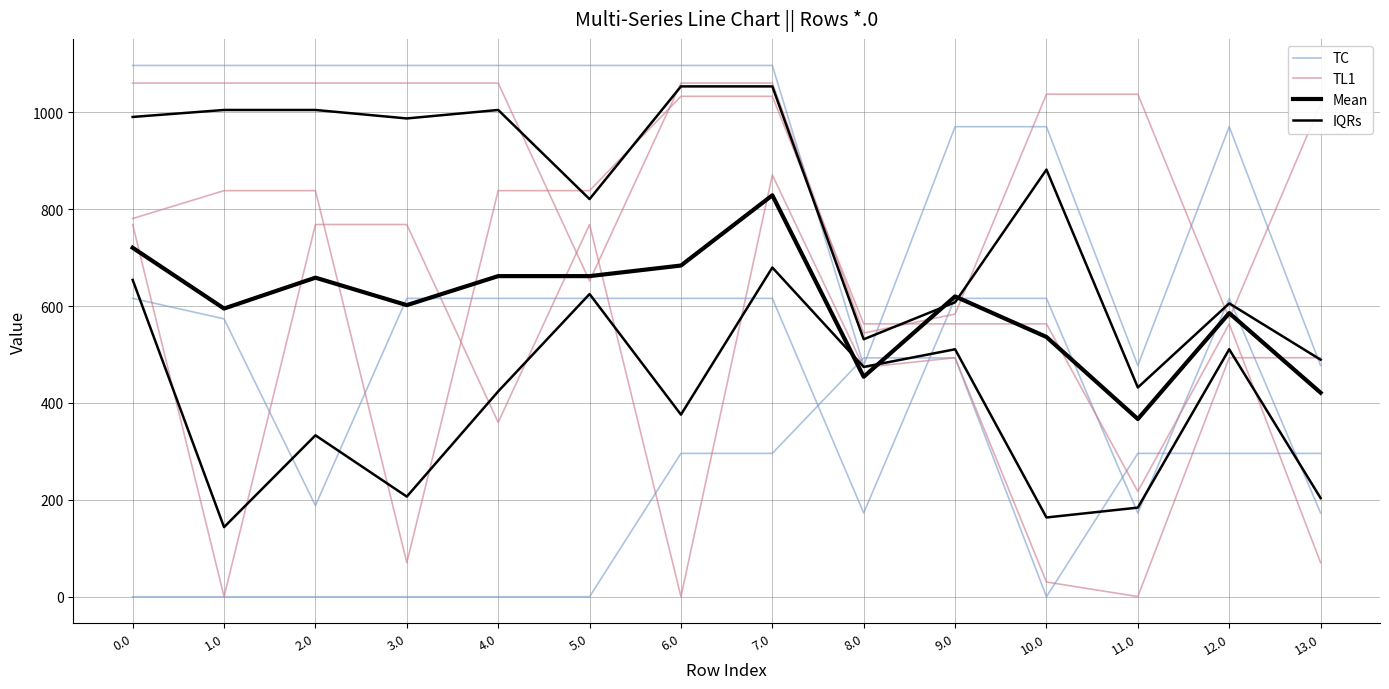

In IQRs, how many points are higher than both neighbors (excluding endpoints)?

5